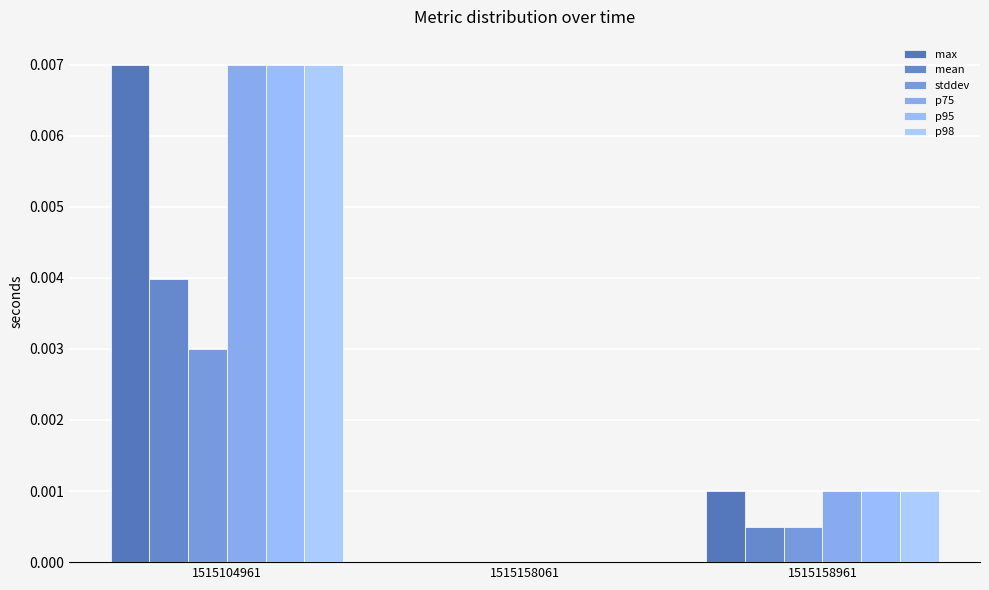

At which category is the sum across all series the highest?

1515104961